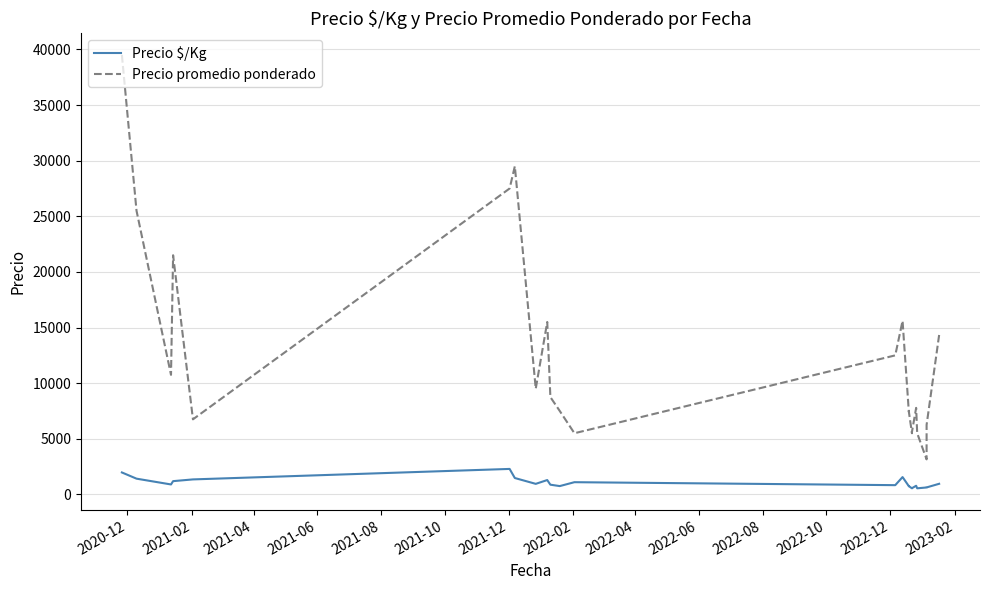

True or false: Precio $/Kg and Precio promedio ponderado intersect in this chart.

False